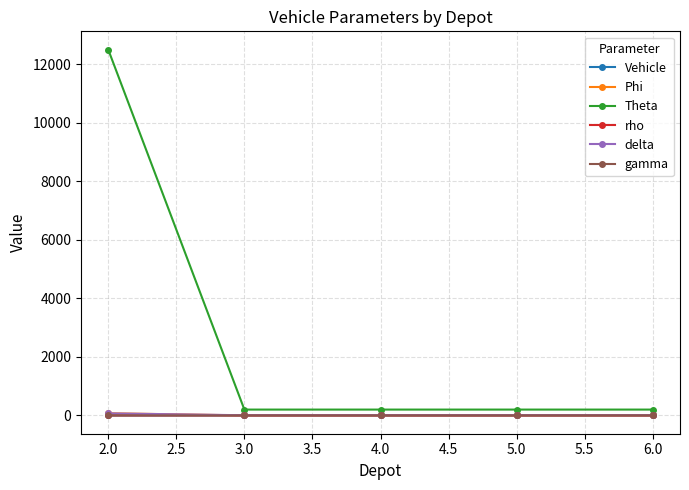

Which series has the largest range (max minus min)?

Theta